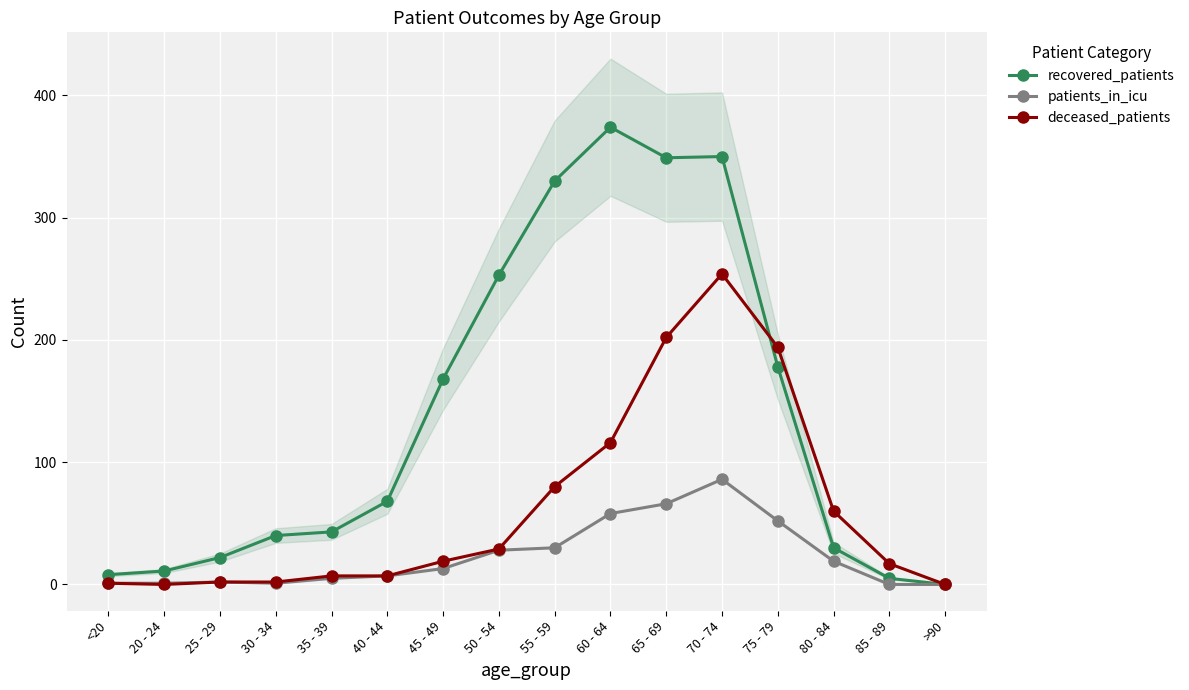

What are all the series names shown in the legend?

recovered_patients, patients_in_icu, deceased_patients